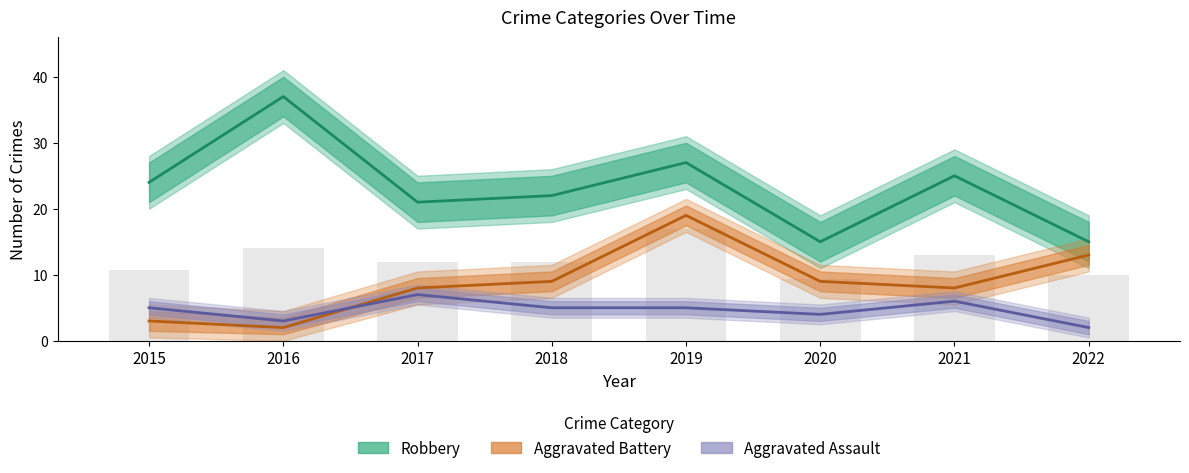

List the series in order of their peak value, highest first.

Robbery, Aggravated Battery, Aggravated Assault